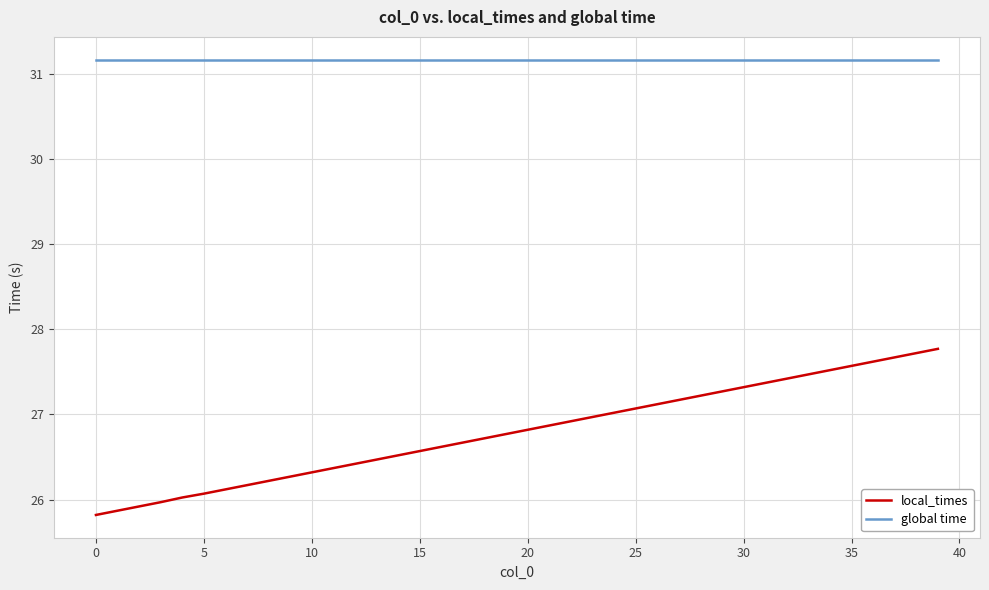

What are all the series names shown in the legend?

local_times, global time